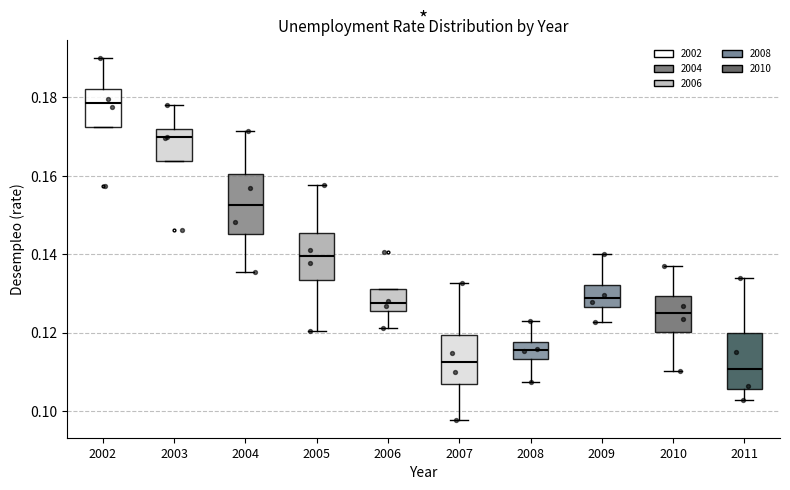

Which box has the highest median line?

2002